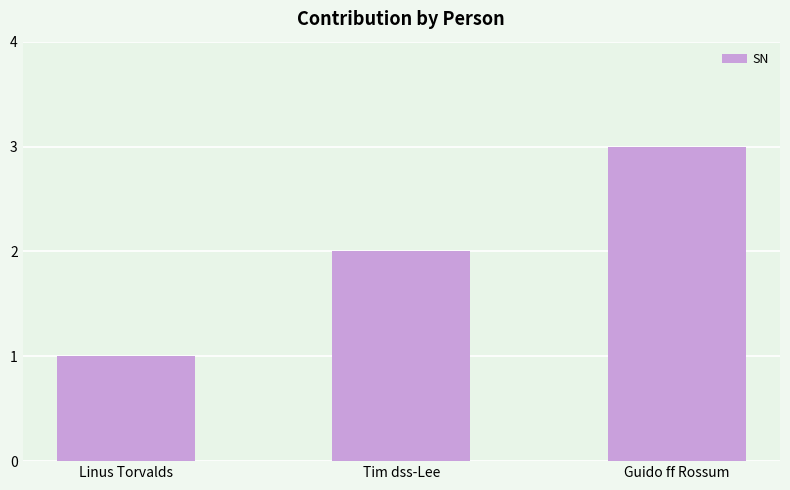

At which category does the chart reach its minimum across all series?

Linus Torvalds